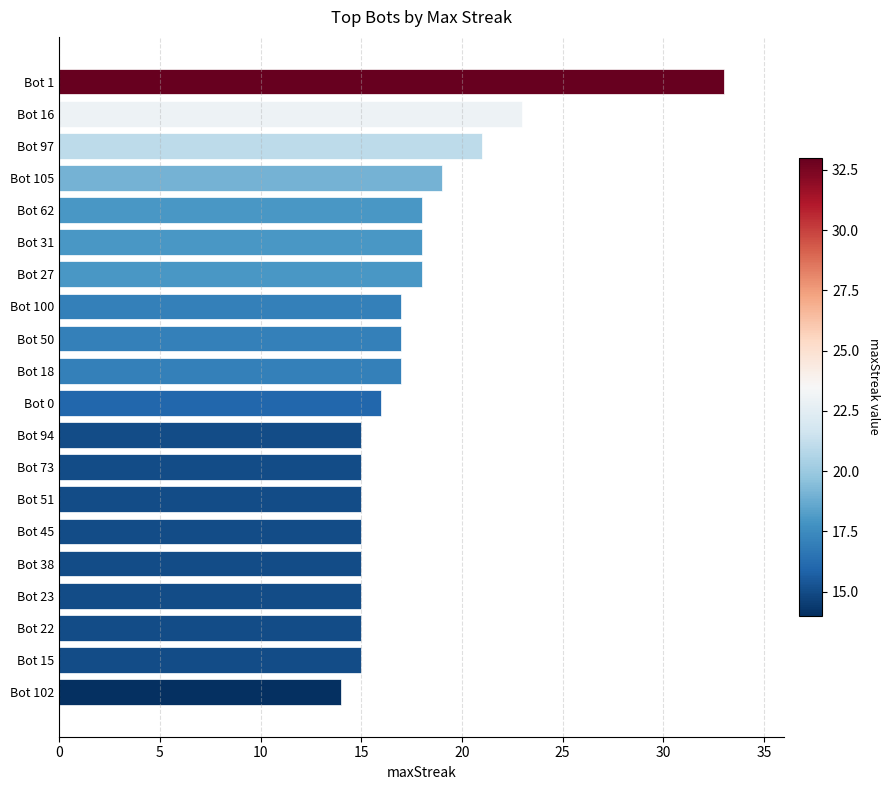

What is the difference between the maximum and minimum values?

19